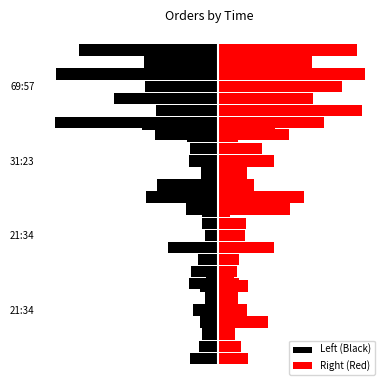

Where does the Left (Black) series first go above -14?

−75